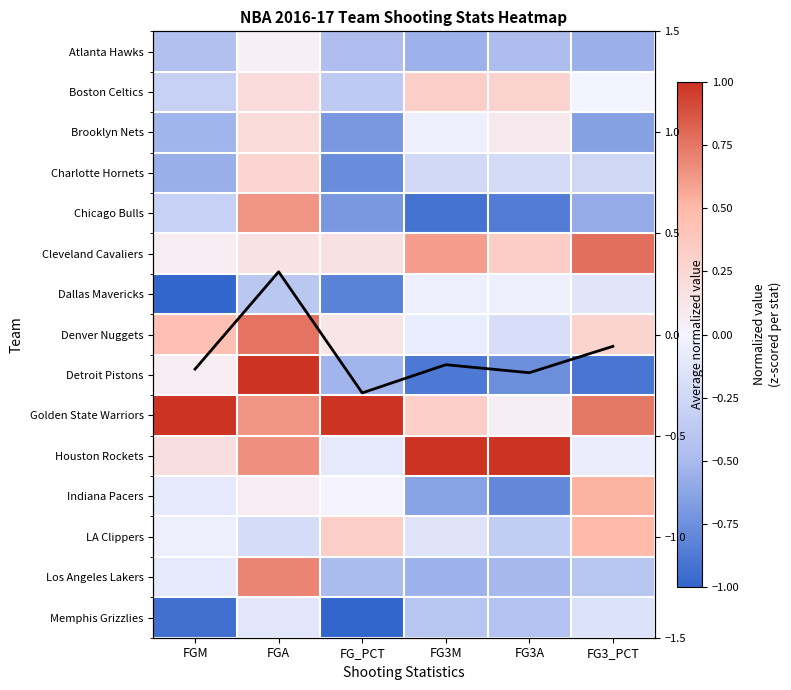

What is the total value across all series at FG3A?

-3.0